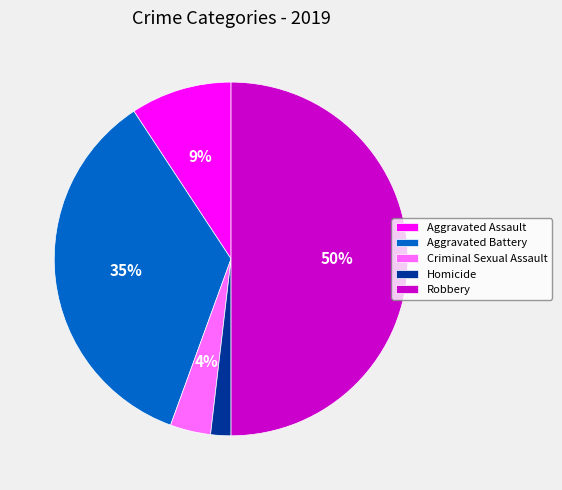

Is it true that Aggravated Assault is 9% of the pie?

True